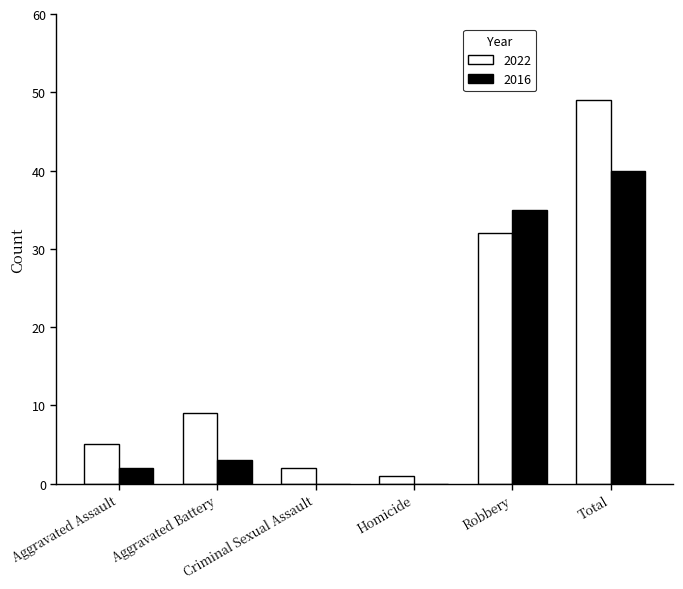

Which series has the widest spread of values?

2022